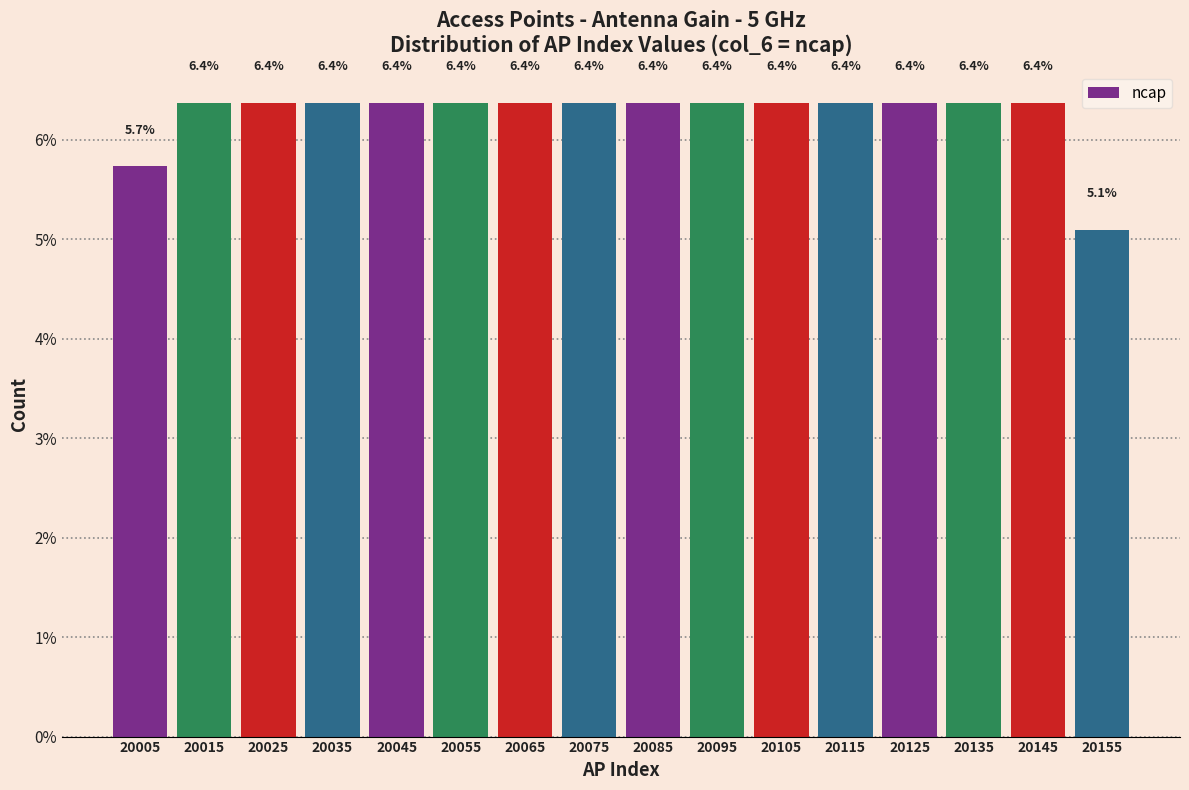

Reading left to right, list every bar in this chart as the range it spans on the x-axis followed by its height.

20000 to 20010: 5.7
20010 to 20020: 6.4
20020 to 20030: 6.4
20030 to 20040: 6.4
20040 to 20050: 6.4
20050 to 20060: 6.4
20060 to 20070: 6.4
20070 to 20080: 6.4
20080 to 20090: 6.4
20090 to 20100: 6.4
20100 to 20110: 6.4
20110 to 20120: 6.4
20120 to 20130: 6.4
20130 to 20140: 6.4
20140 to 20150: 6.4
20150 to 20160: 5.1